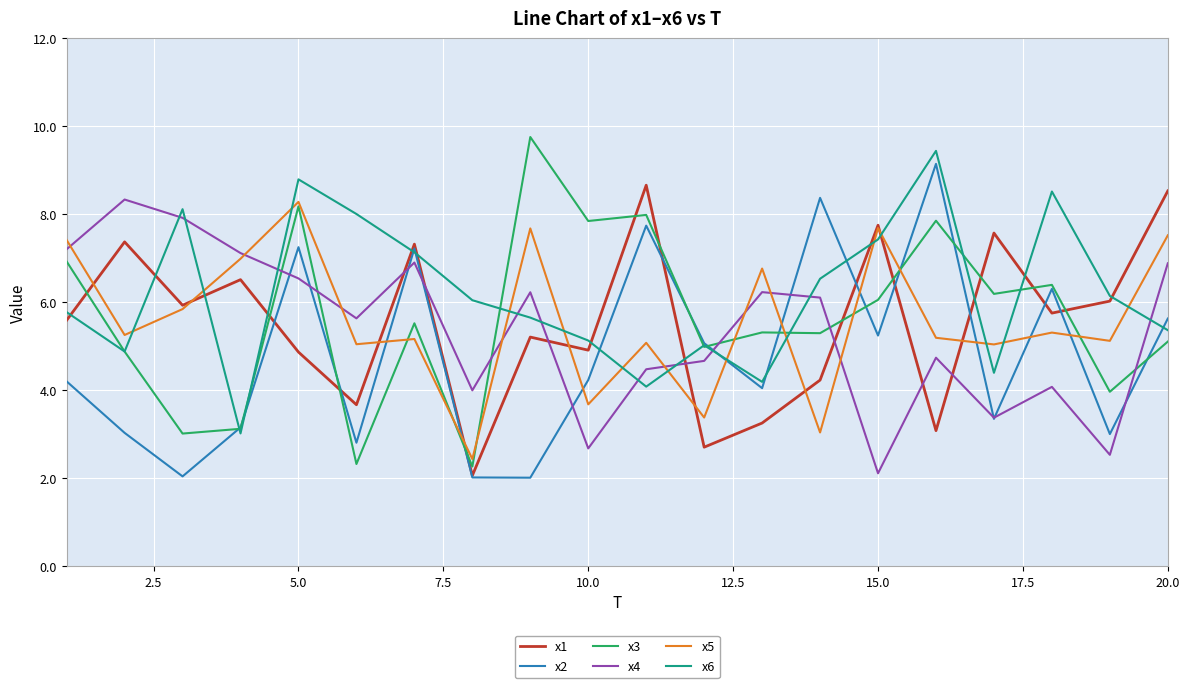

What is the minimum value for x2?

2.0